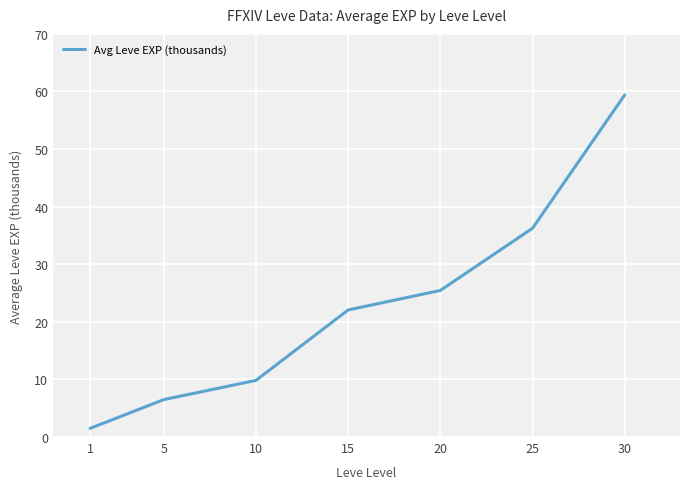

Rank the categories by value from lowest to highest.

1, 5, 10, 15, 20, 25, 30